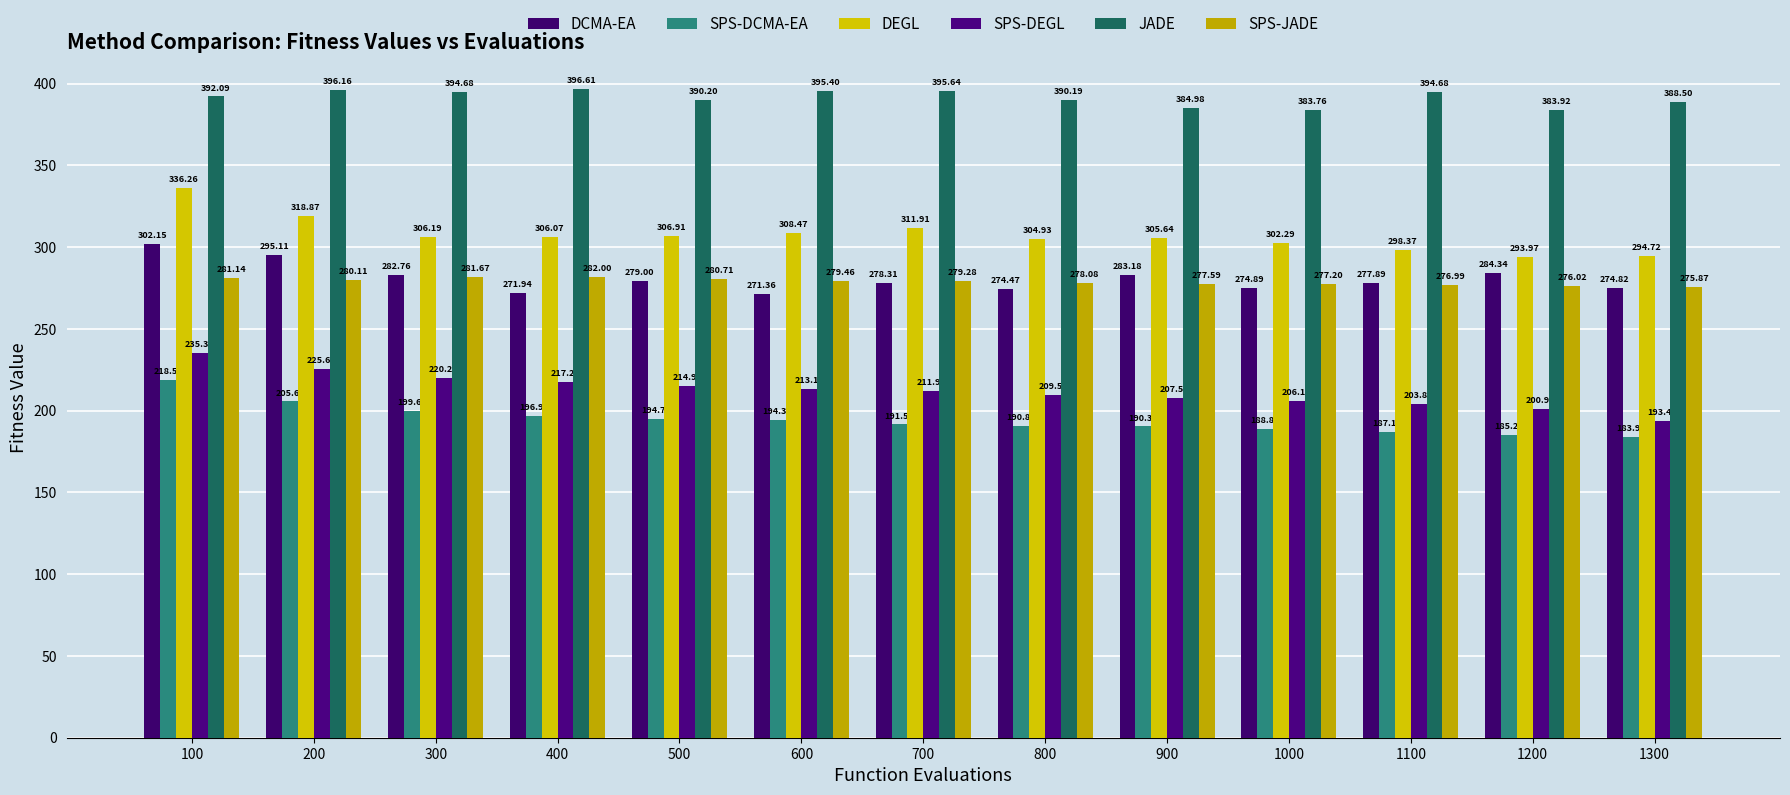

Reading right to left, list all the values displayed in this chart.

DCMA-EA: 274.8	284.3	277.9	274.9	283.2	274.5	278.3	271.4	279.0	271.9	282.8	295.1	302.1
SPS-DCMA-EA: 183.9	185.3	187.1	188.8	190.3	190.9	191.5	194.4	194.7	196.9	199.7	205.6	218.6
DEGL: 294.7	294.0	298.4	302.3	305.6	304.9	311.9	308.5	306.9	306.1	306.2	318.9	336.3
SPS-DEGL: 193.4	200.9	203.8	206.1	207.5	209.5	211.9	213.2	214.9	217.2	220.2	225.6	235.4
JADE: 388.5	383.9	394.7	383.8	385.0	390.2	395.6	395.4	390.2	396.6	394.7	396.2	392.1
SPS-JADE: 275.9	276.0	277.0	277.2	277.6	278.1	279.3	279.5	280.7	282.0	281.7	280.1	281.1